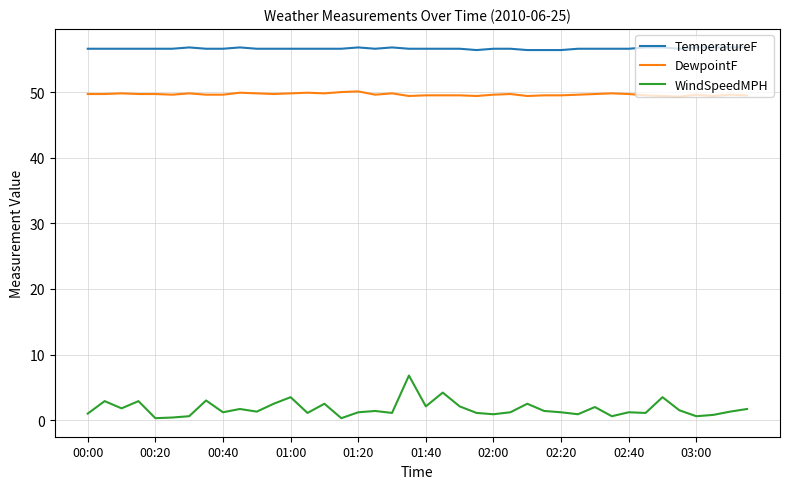

Which series has the largest total across all categories?

TemperatureF